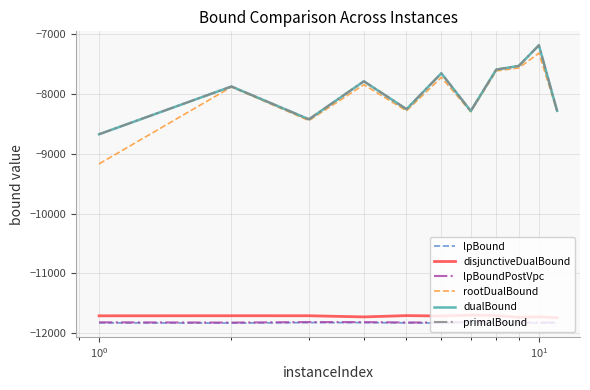

True or false: disjunctiveDualBound and rootDualBound cross at least once.

False